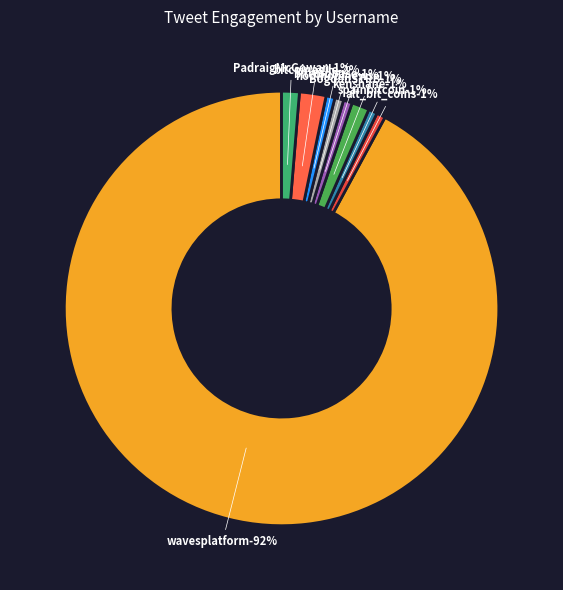

Which category has the smallest portion of the pie?

alt_bit_coins